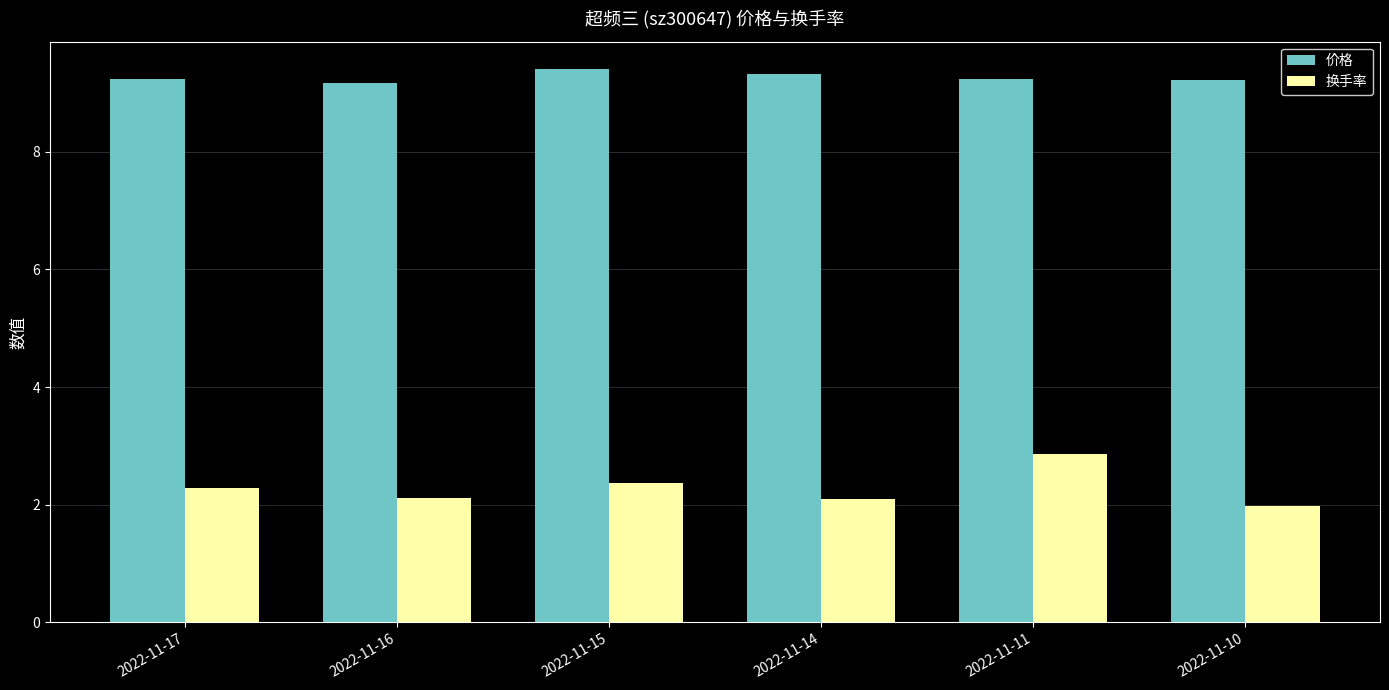

Is the value of 换手率 at 2022-11-10 greater than the value of 价格 at 2022-11-14?

No